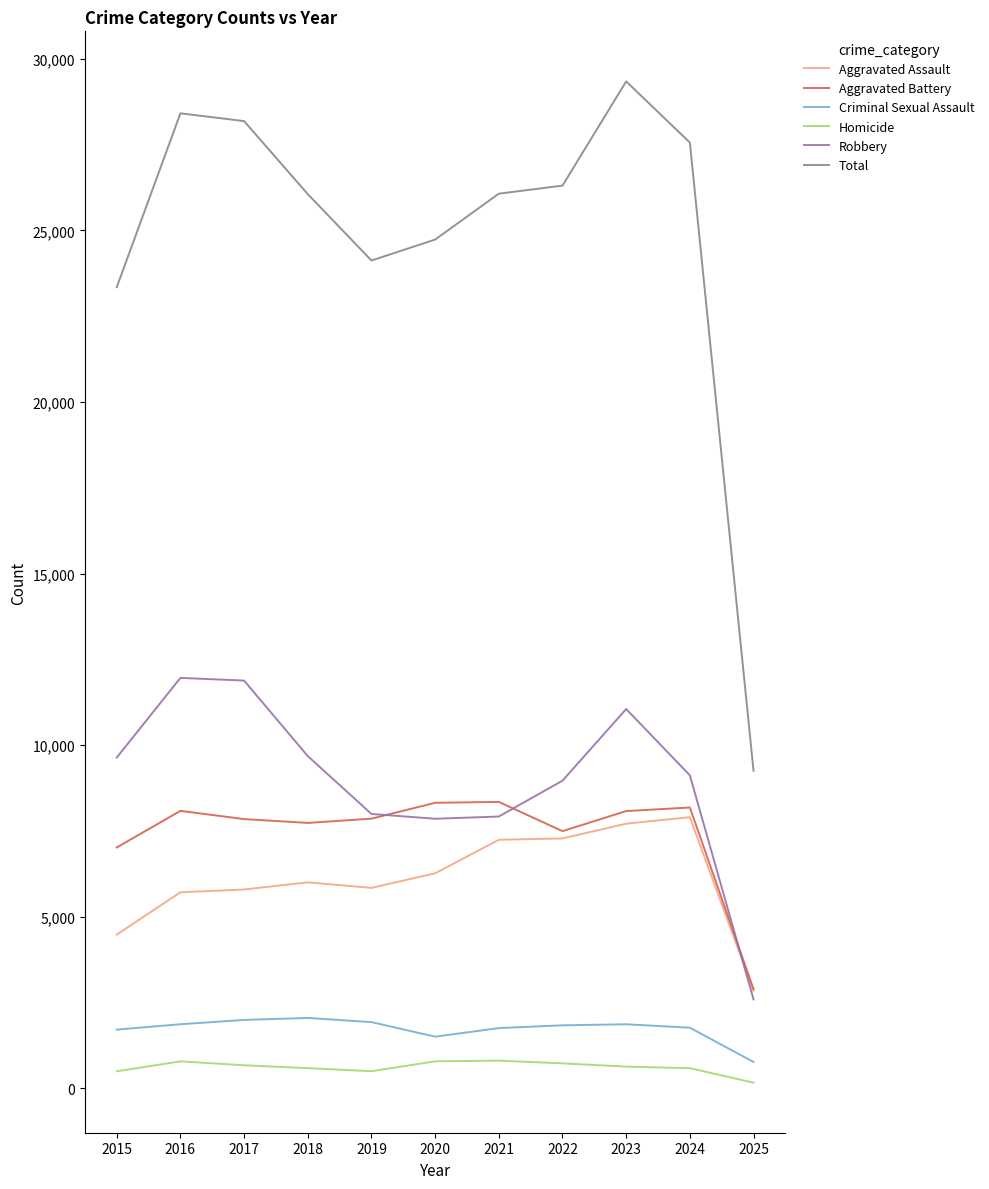

True or false: Total and Aggravated Battery cross at least once.

False